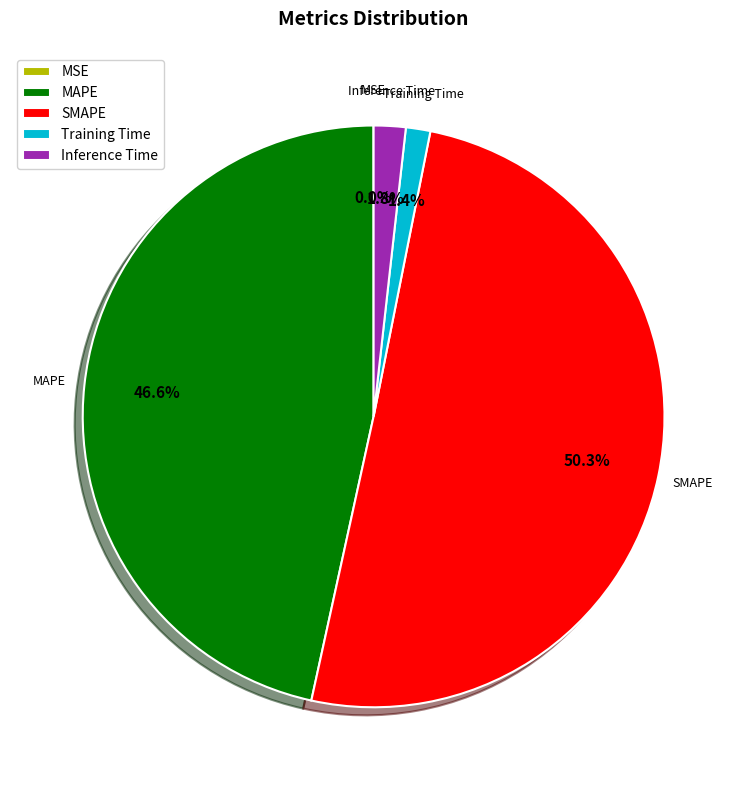

How much of the chart is everything except MAPE?

53.4%